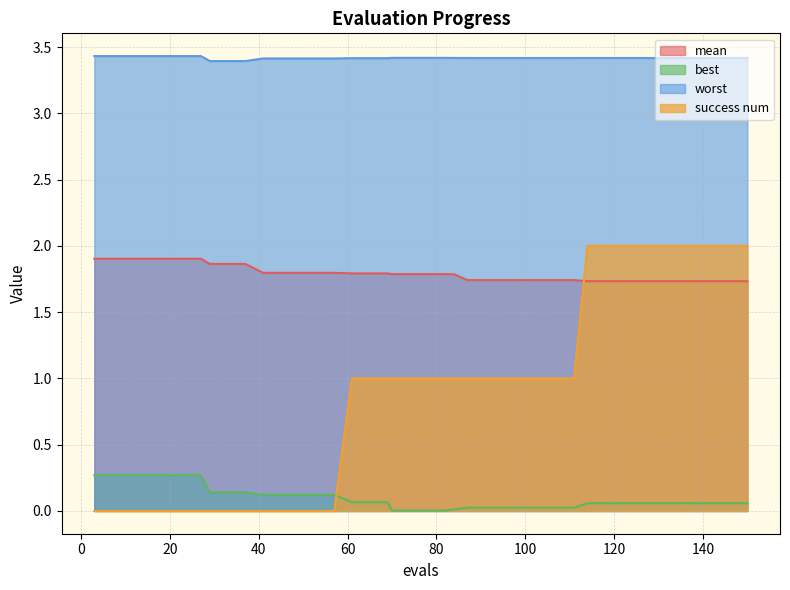

True or false: worst has a value of 4.7 at 146.

False